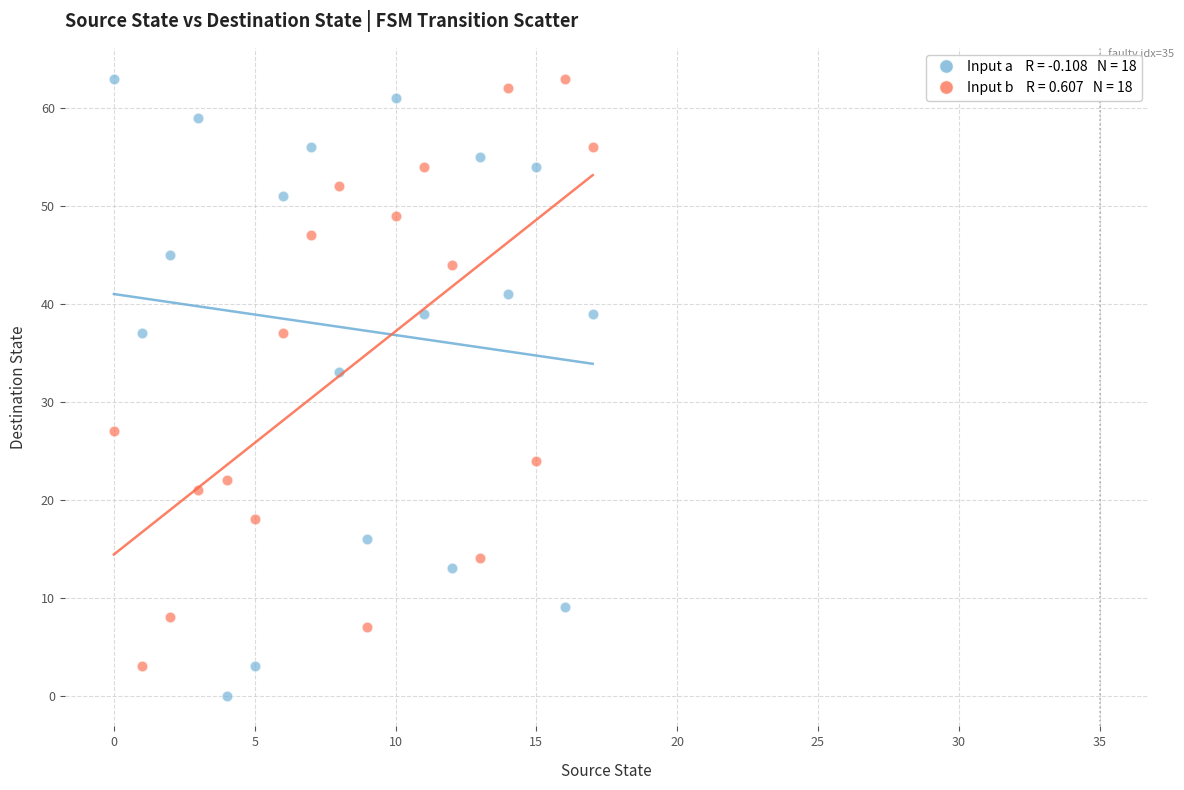

Across all series, what Y value is closest to 31?

33